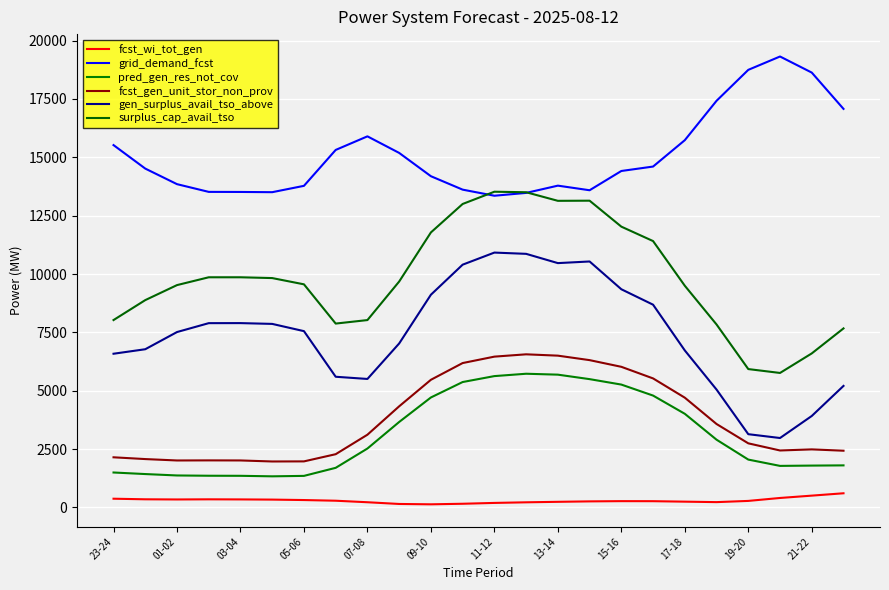

True or false: gen_surplus_avail_tso_above and surplus_cap_avail_tso cross at least once.

False